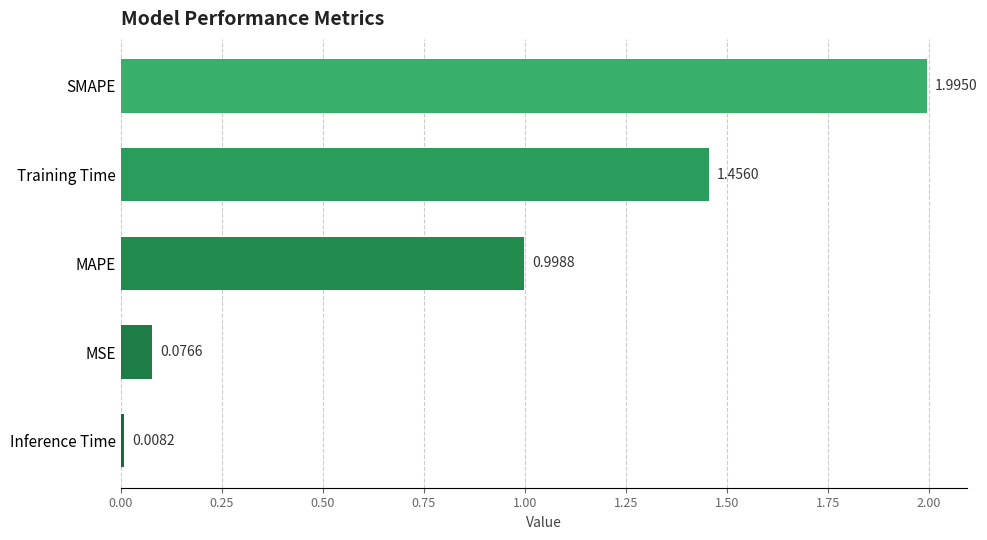

How many distinct data groups are displayed?

1